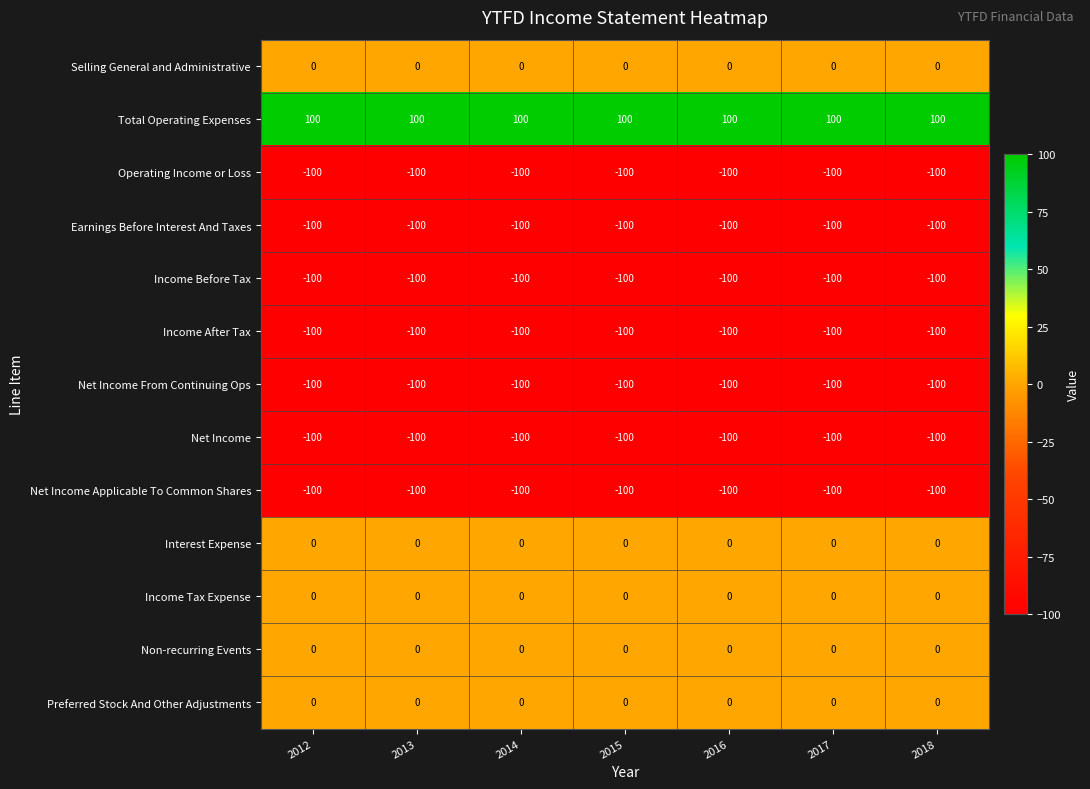

Read the Earnings Before Interest And Taxes value at 2016.

-100